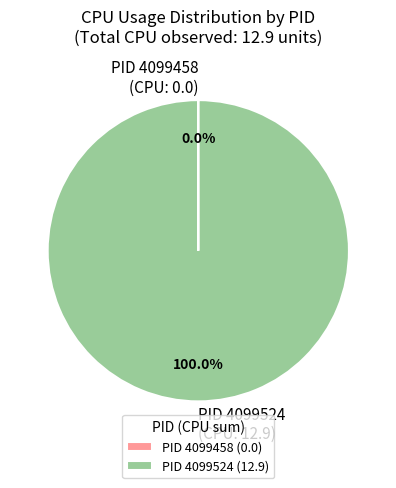

Does any single category account for the majority?

Yes